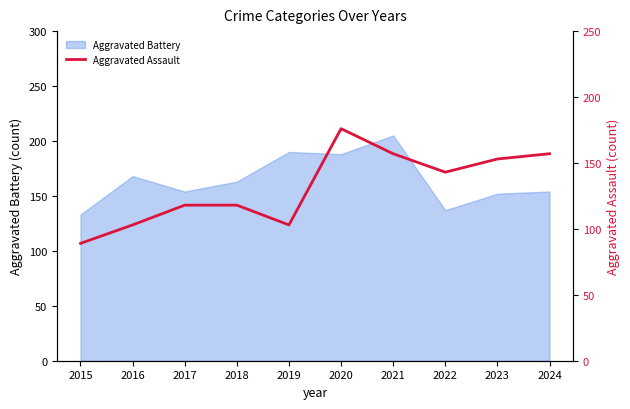

True or false: the data shows 150 at 2015.

False